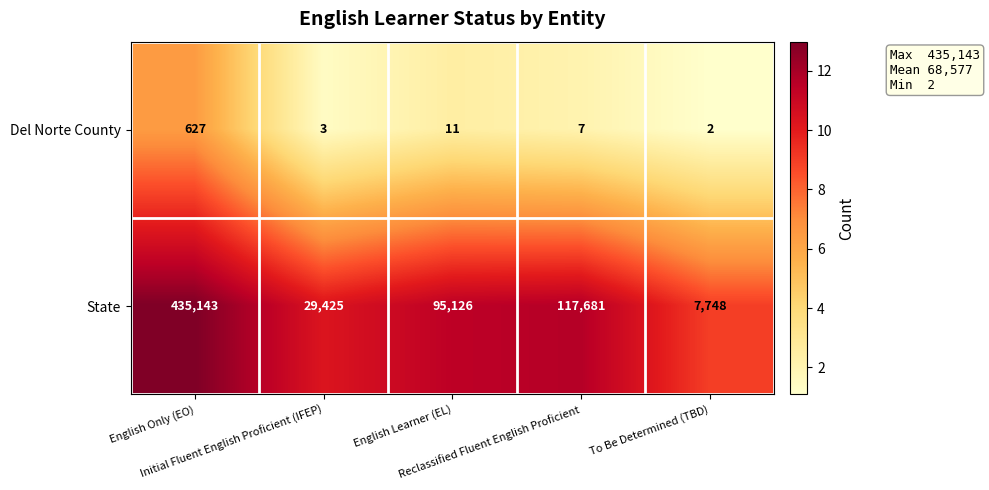

Which series has the widest spread of values?

State